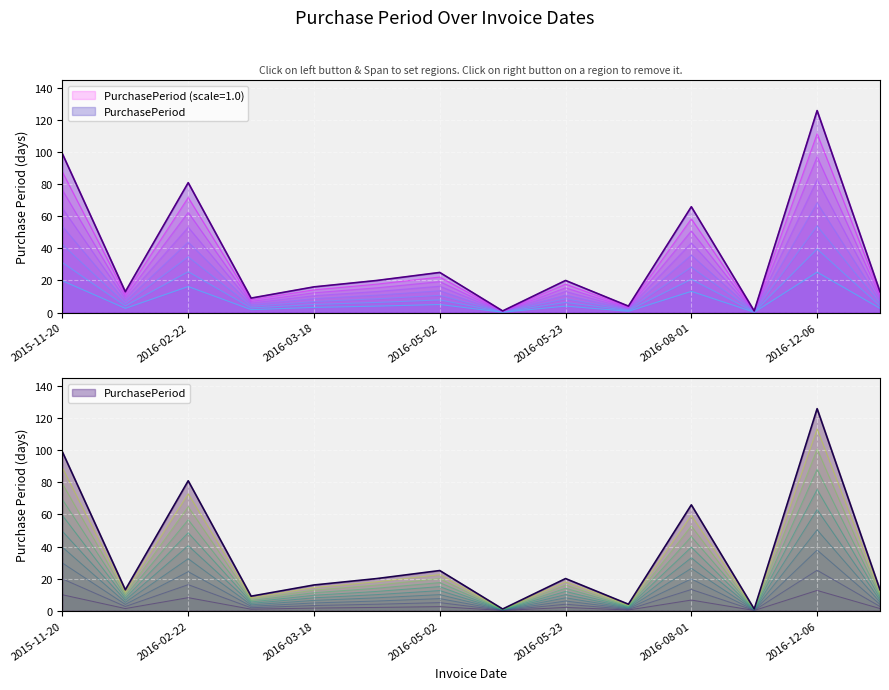

What is the label of the 14th point from the right?

2015-11-20